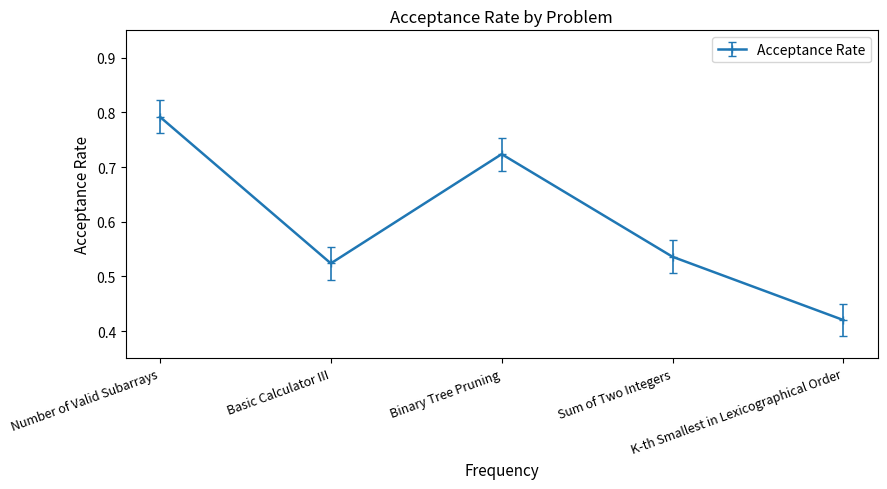

True or false: there are more than 2 points higher than both neighbors.

False